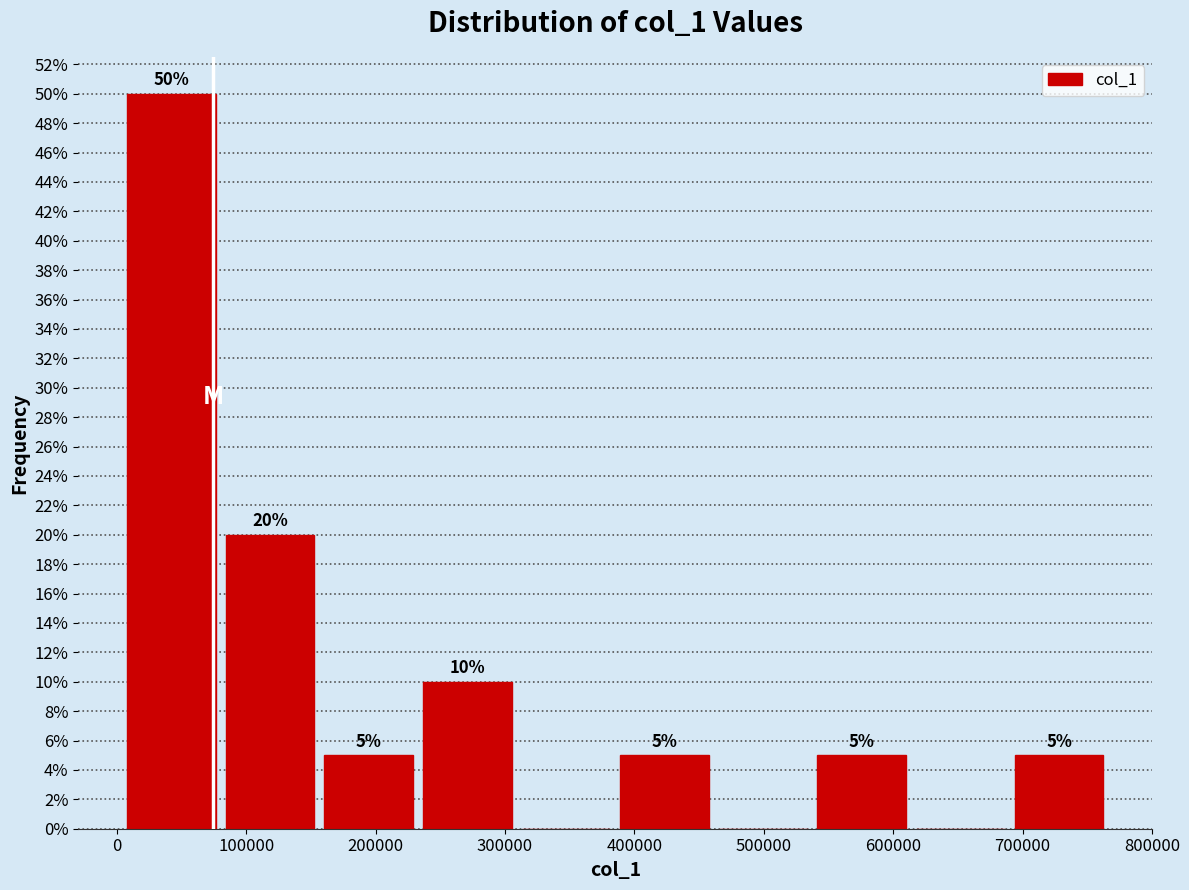

Over which range of the x-axis is the bar tallest?

0 to 80000